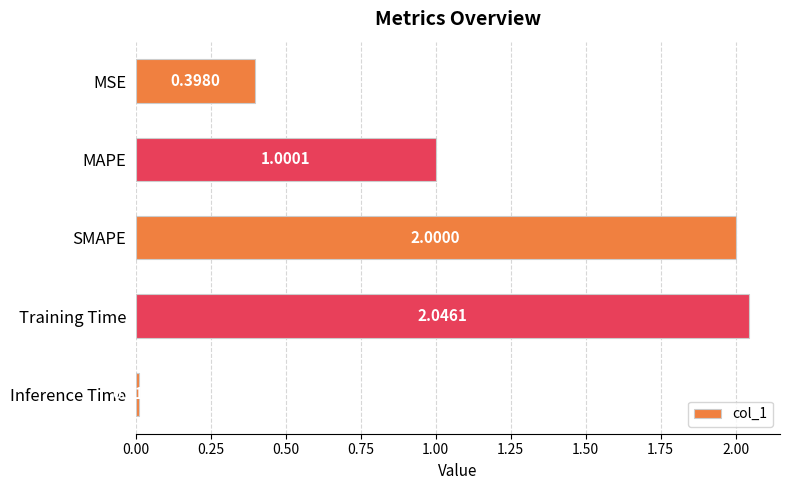

Rank the categories by value from lowest to highest.

Inference Time, MSE, MAPE, SMAPE, Training Time